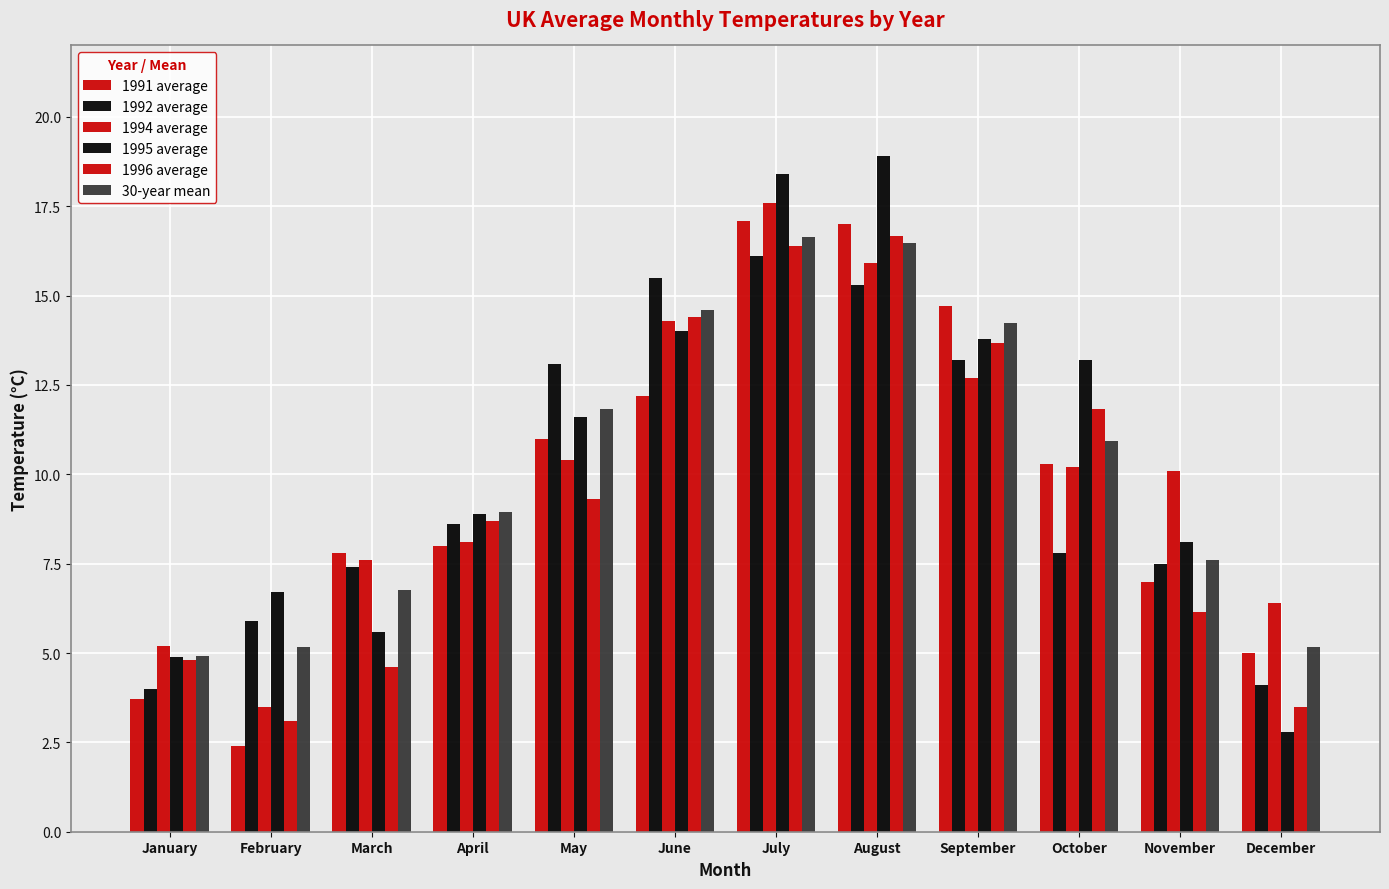

What is the total value across all series at June?

85.0